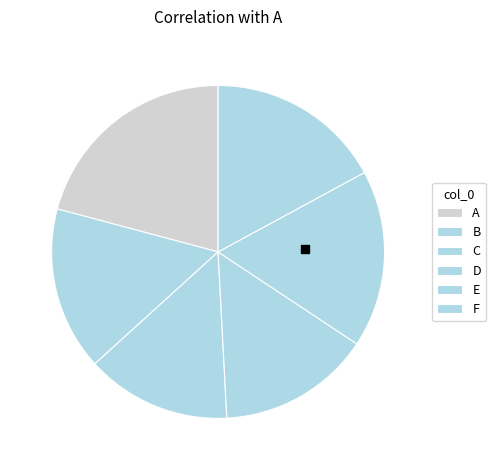

Which has a higher value, A or D?

A